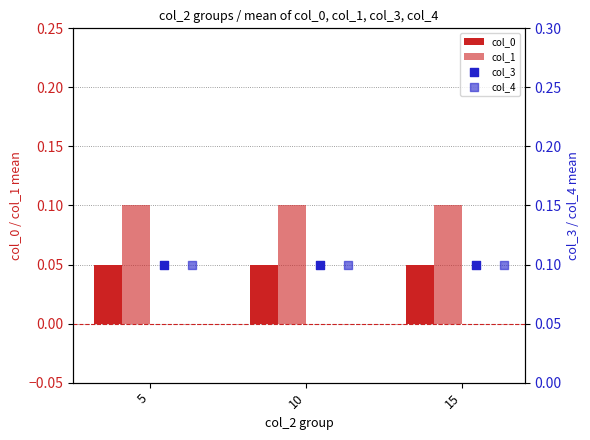

At which category is the sum across all series the highest?

5